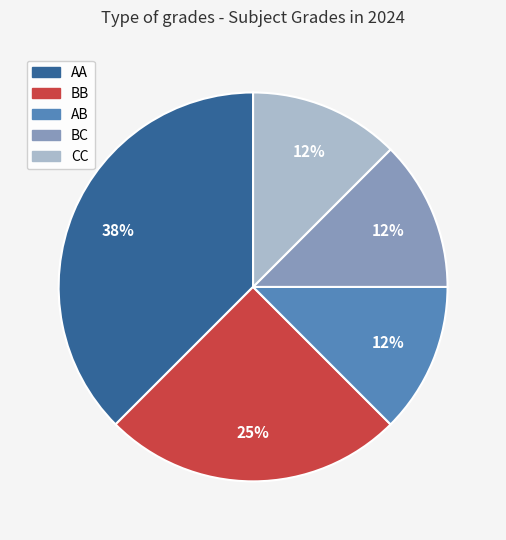

Do BC and CC together represent more than half of the pie?

No